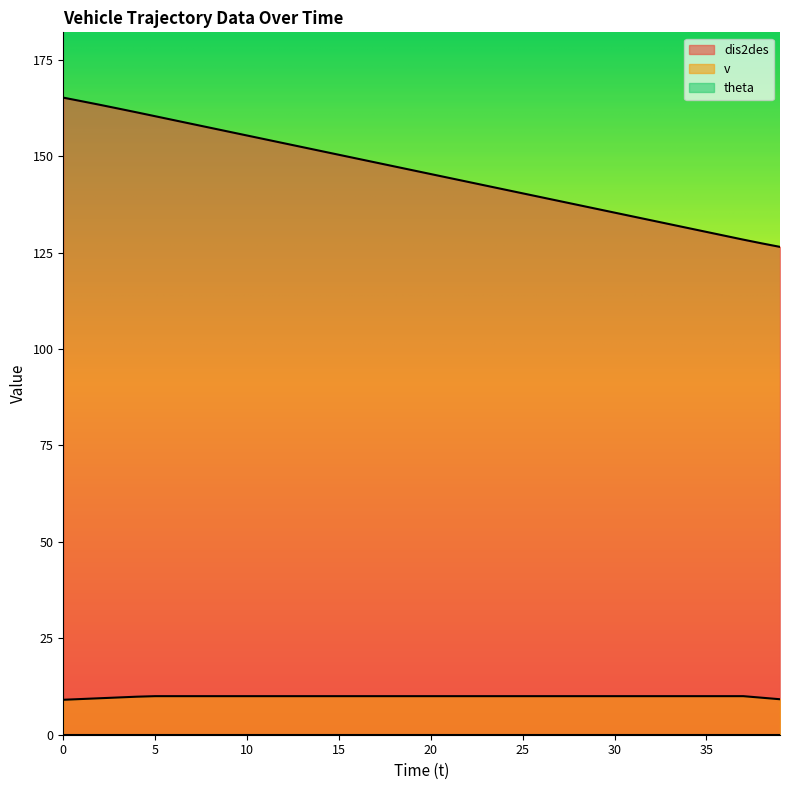

What is the sum of the dis2des values at 11 and 12?

307.8